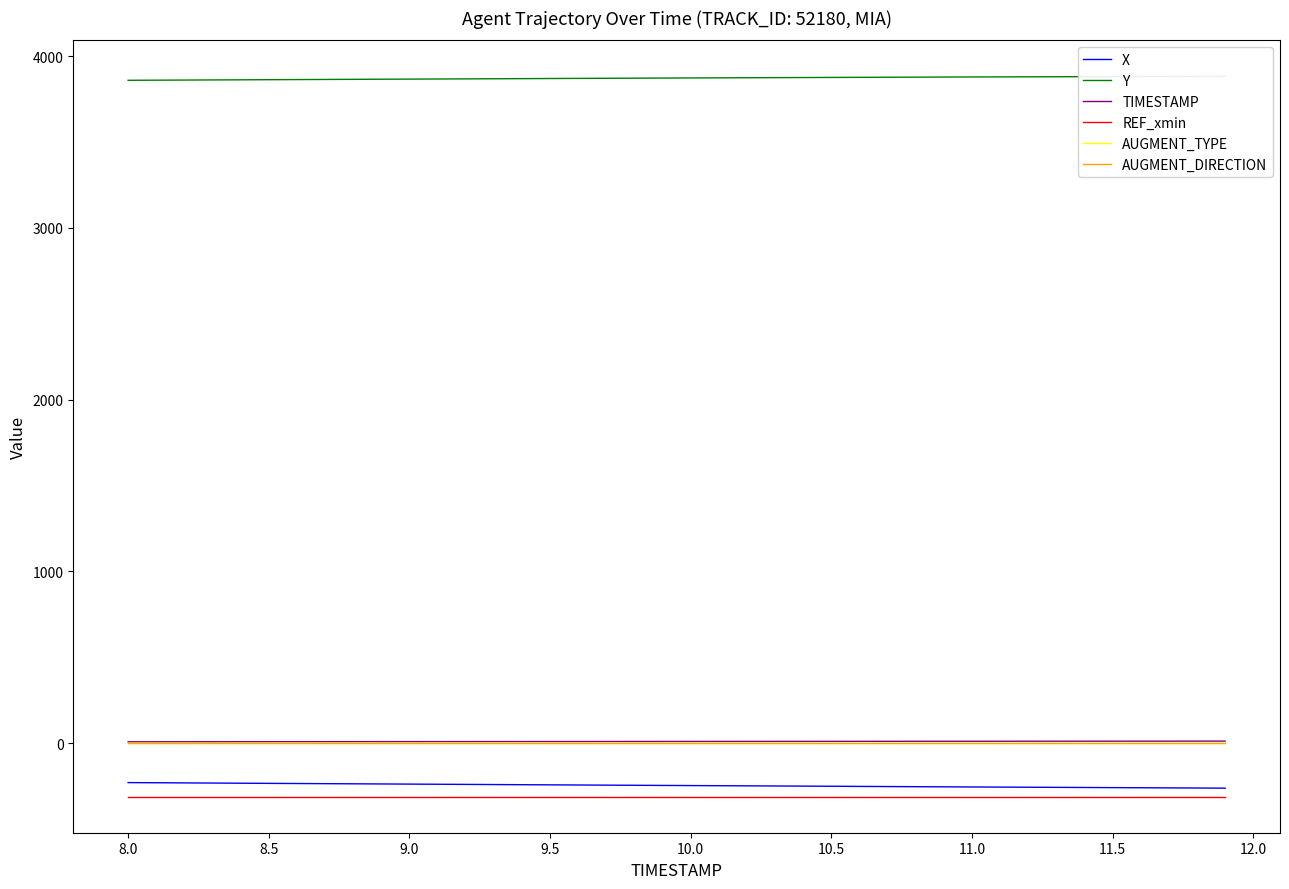

List the series in order of their peak value, lowest first.

REF_xmin, X, AUGMENT_TYPE, AUGMENT_DIRECTION, TIMESTAMP, Y